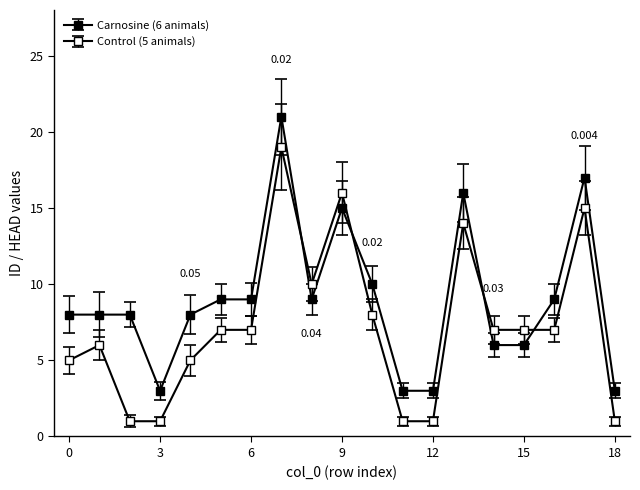

How many series are shown in this chart?

2